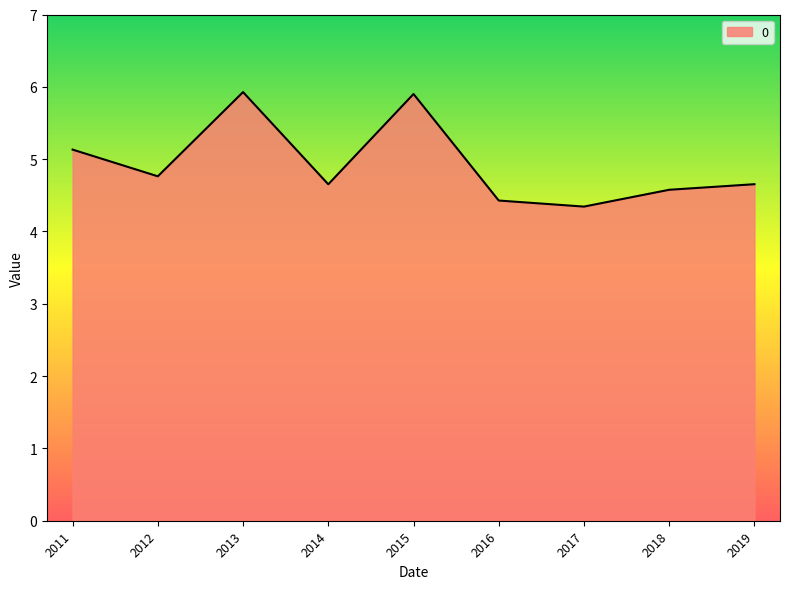

What is the greatest value displayed?

5.9